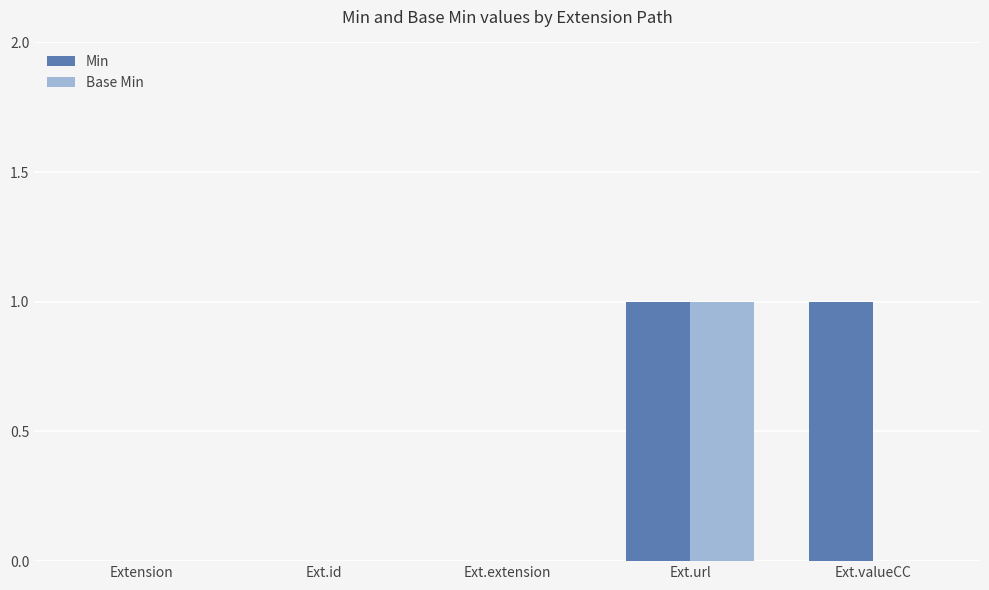

What value does the Min series have at Ext.valueCC?

1